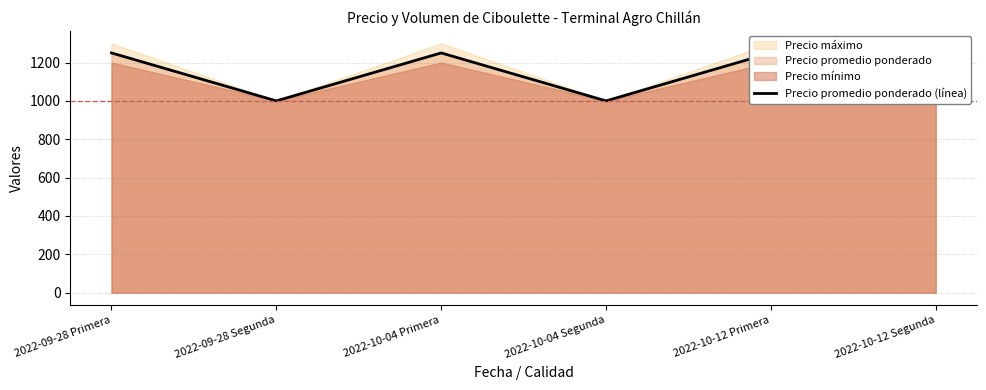

How many values are between 1000 and 1250?

6